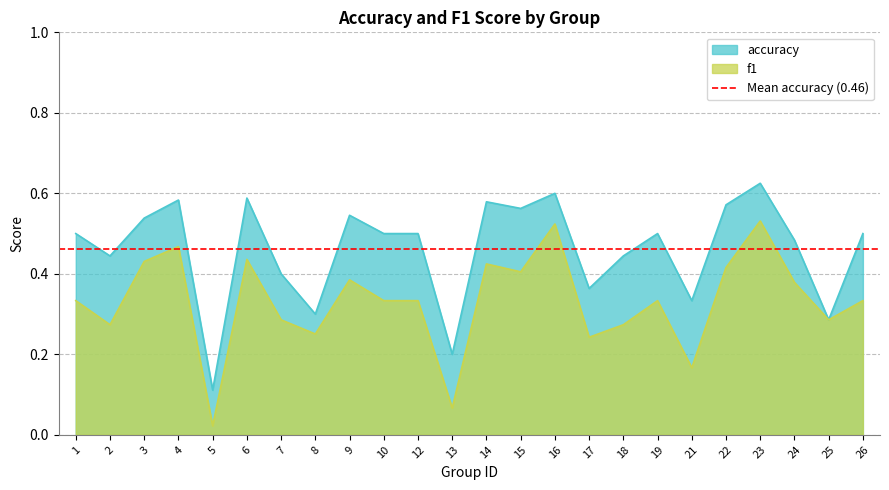

How many series are shown in this chart?

2